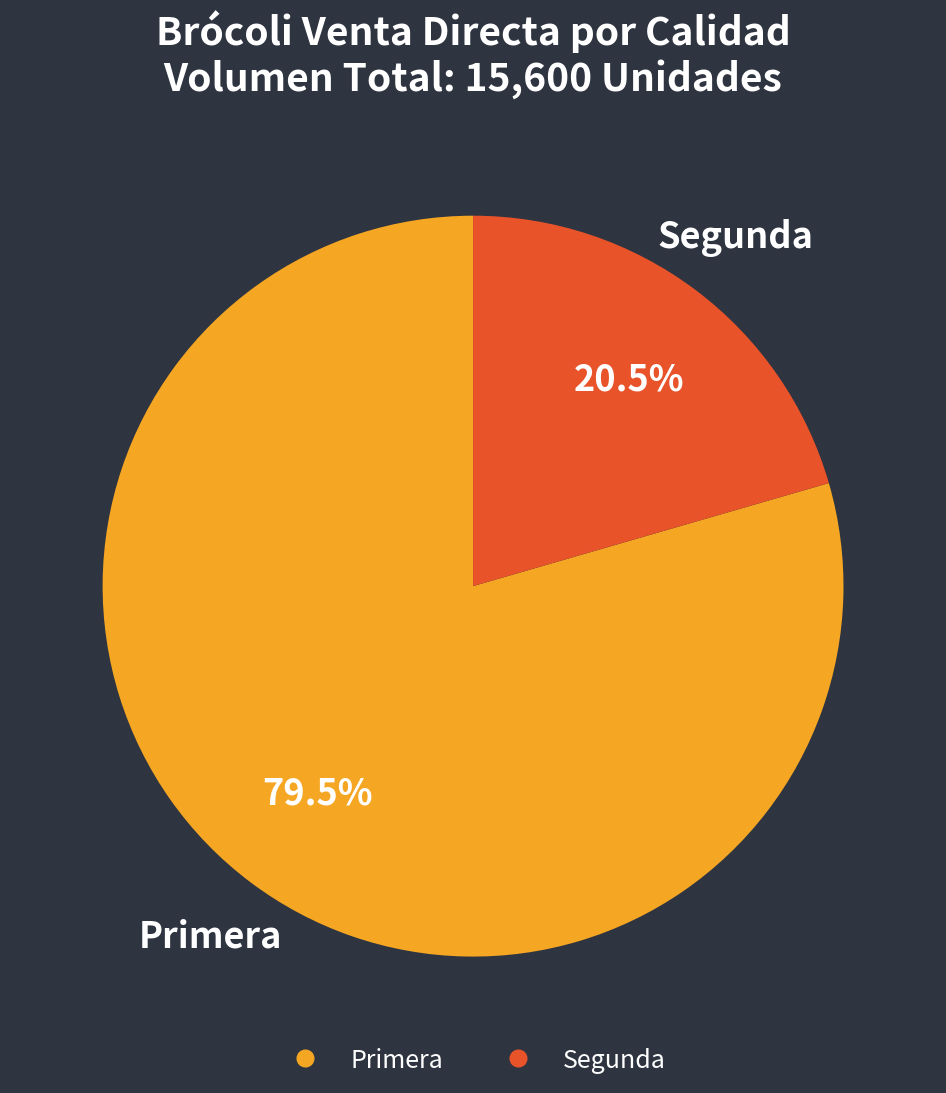

Between Segunda and Primera, which is larger?

Primera